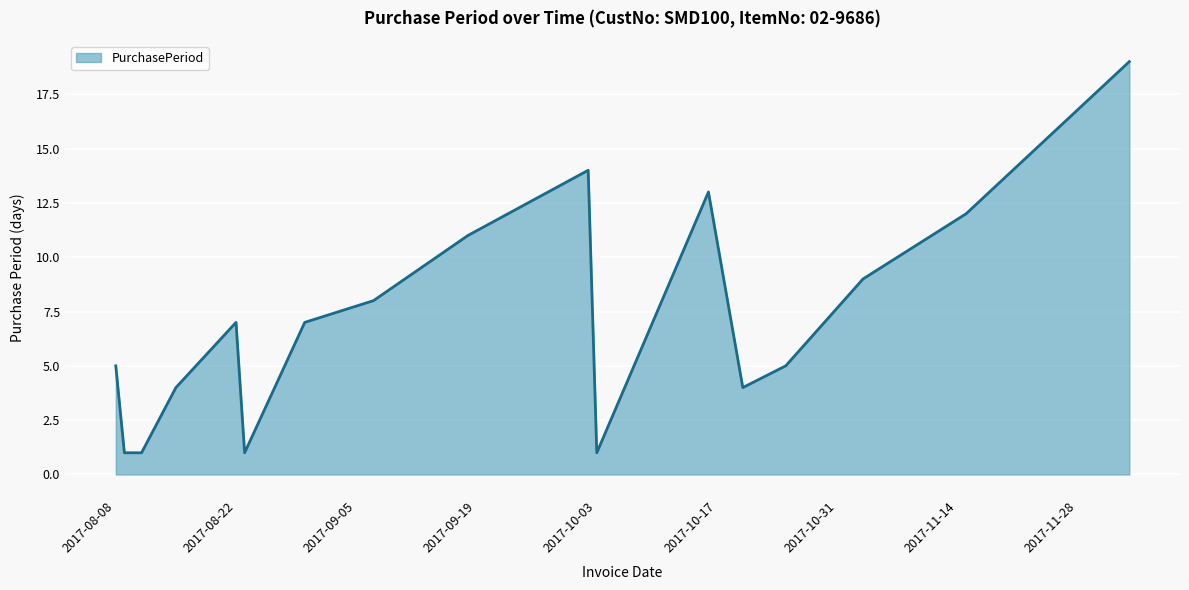

What is the difference between the maximum and minimum values?

18